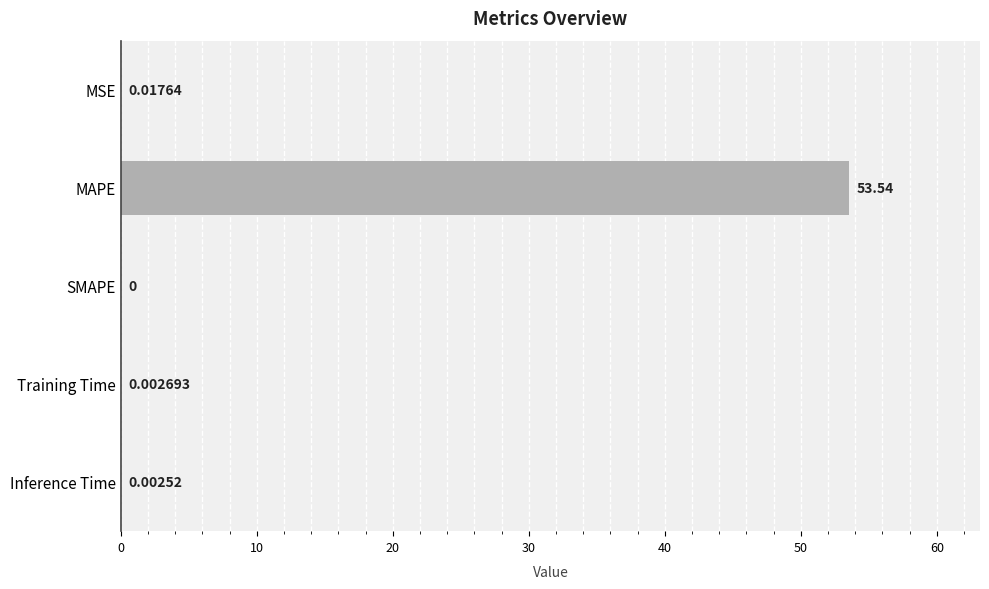

Where is the data nearest to the value 26?

MSE